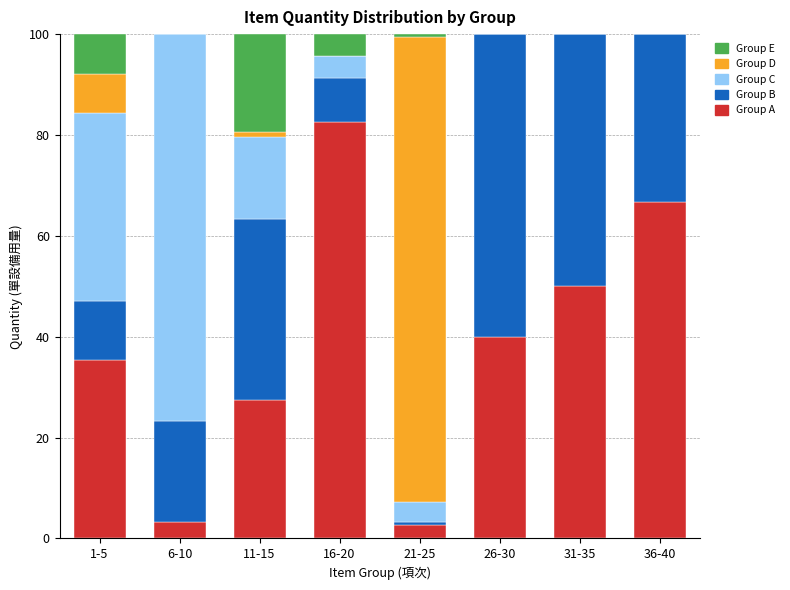

True or false: Group A has a value of 40.0 at 26-30.

True